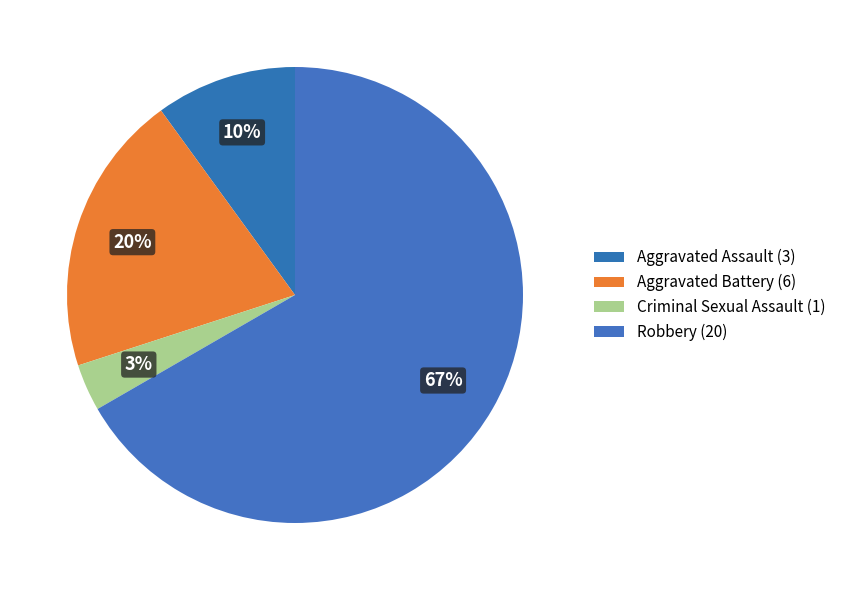

Count the number of slices in the pie.

4